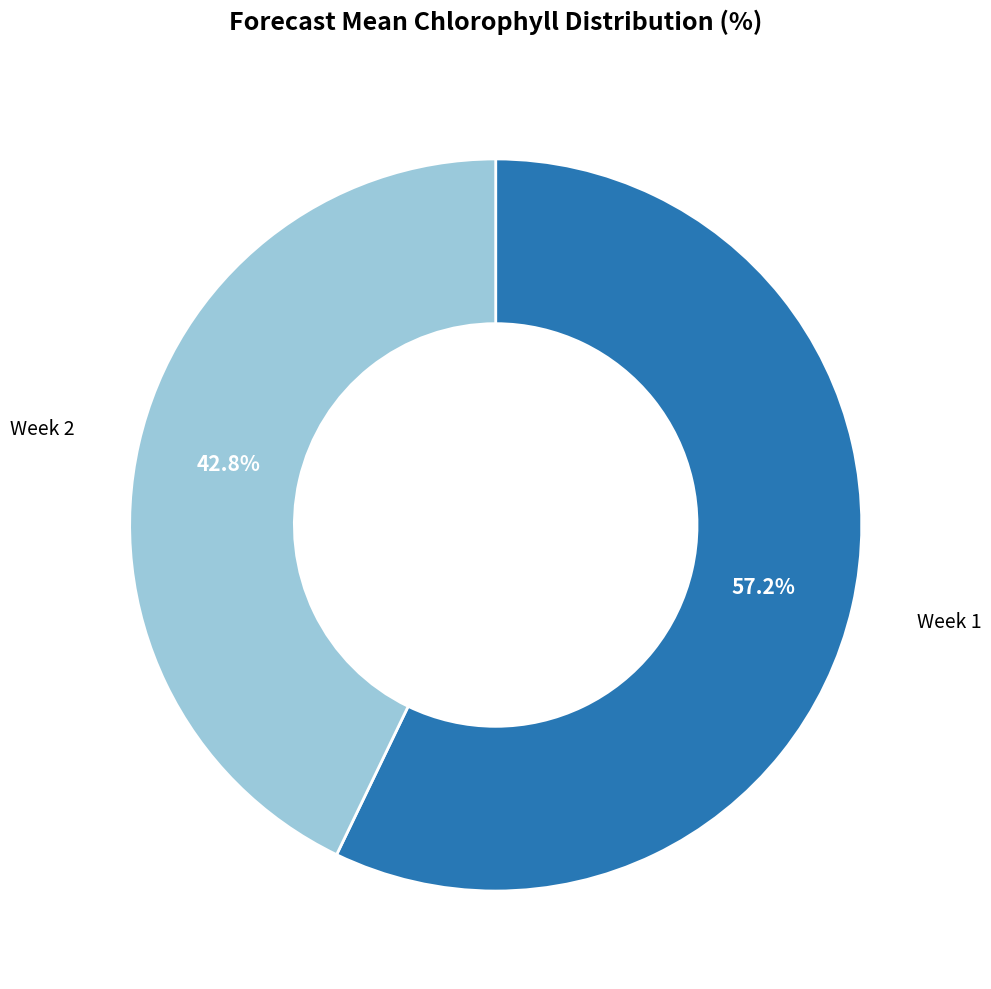

How many slices are in this pie chart?

2